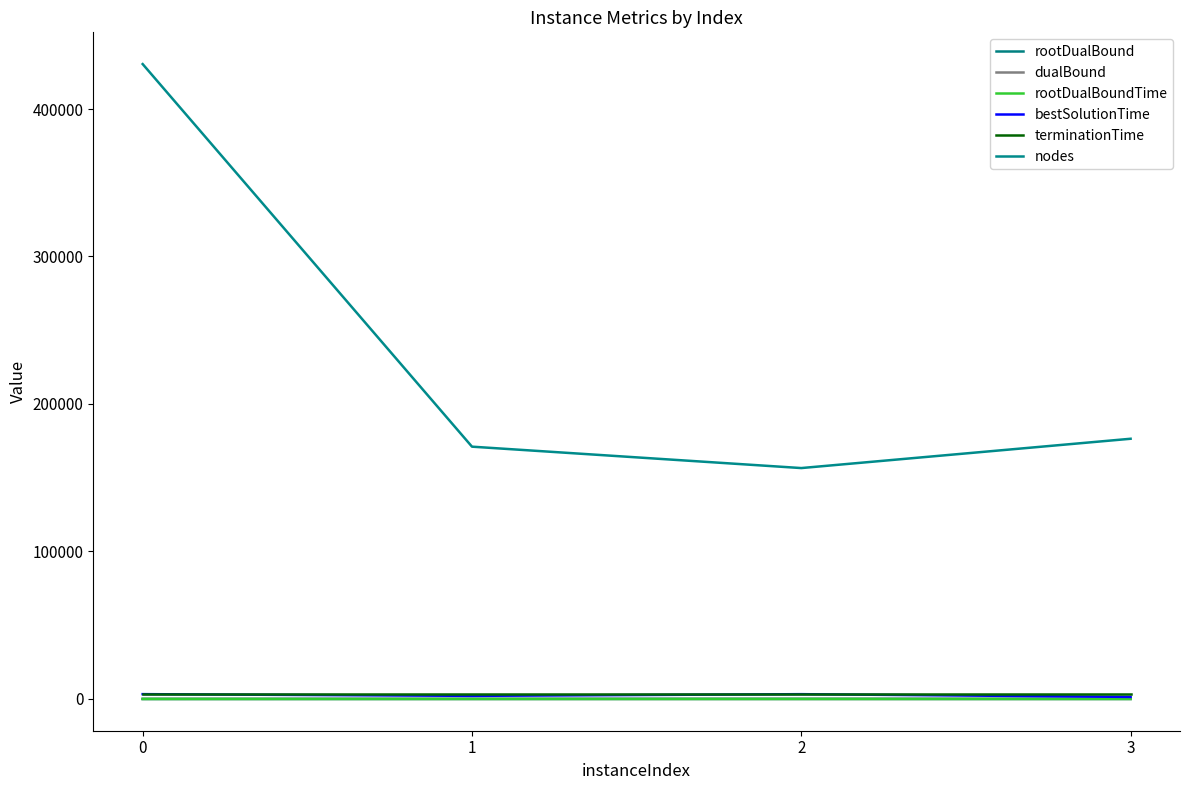

At which label is nodes closest to 293510?

3